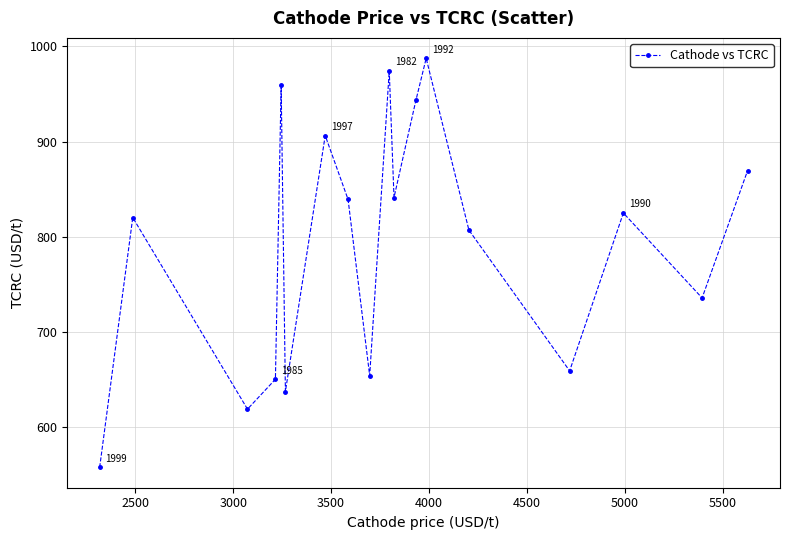

How many points are lower than both their immediate neighbors (excluding endpoints)?

6